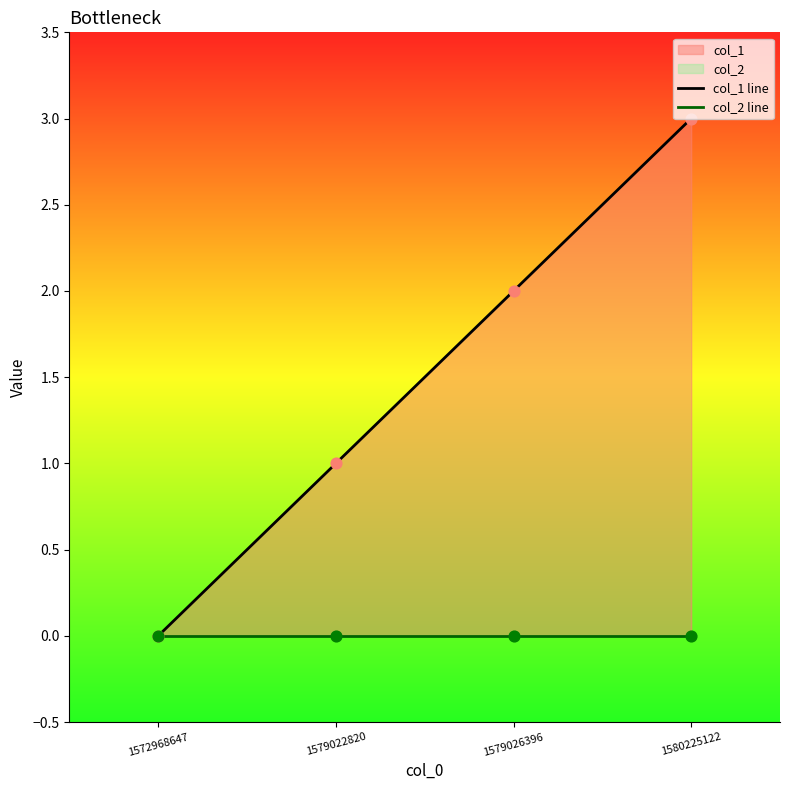

Which series has the widest spread of Y values?

col_1 line